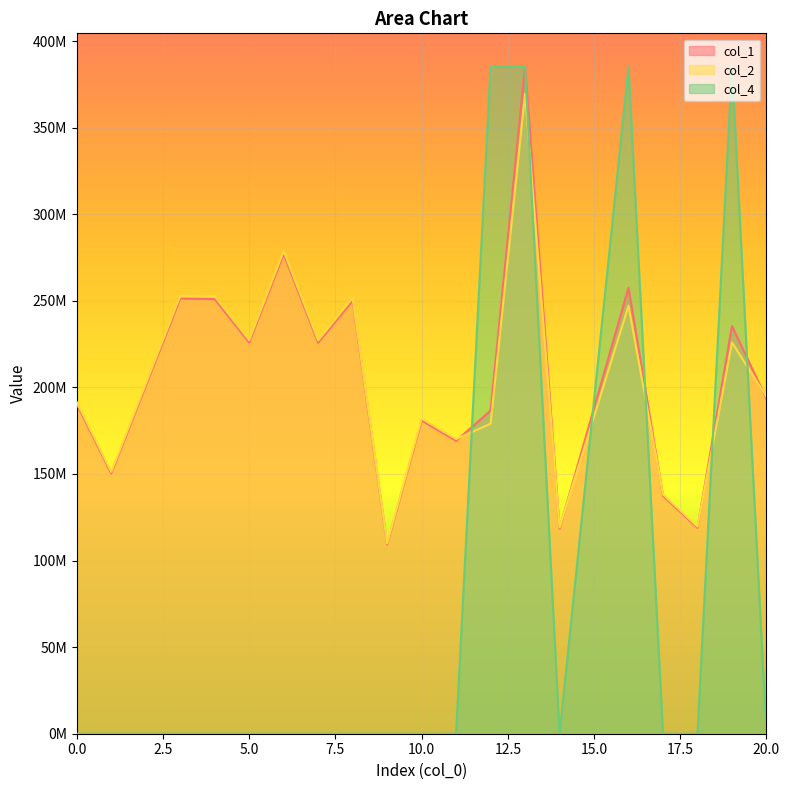

What is the total value across all series at 20?

388165062.2